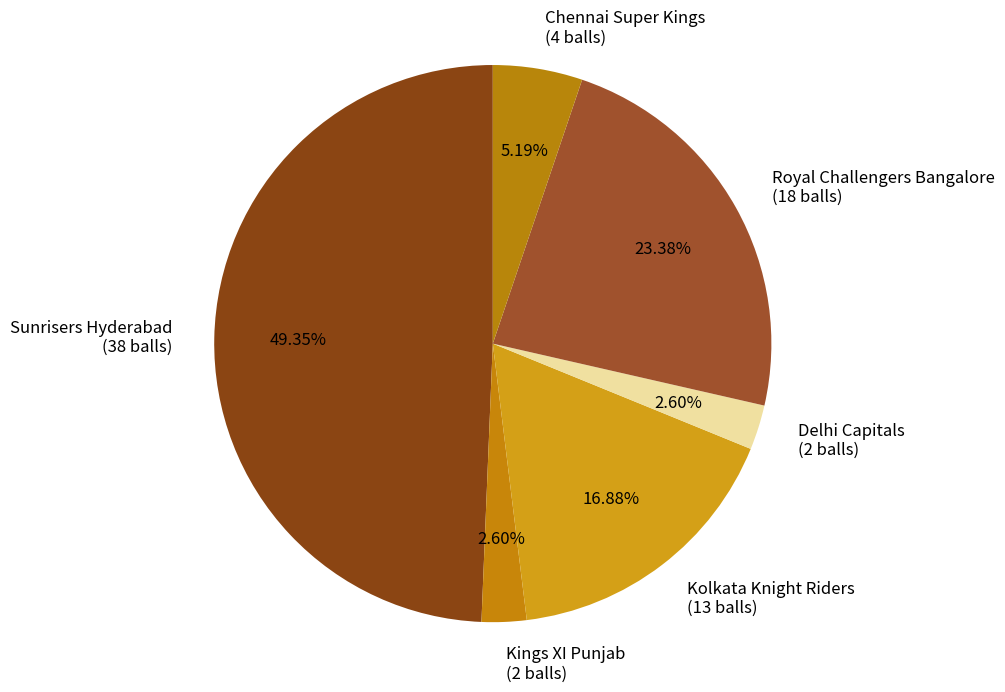

Does Kolkata Knight Riders (13 balls) represent more than half of the total?

No